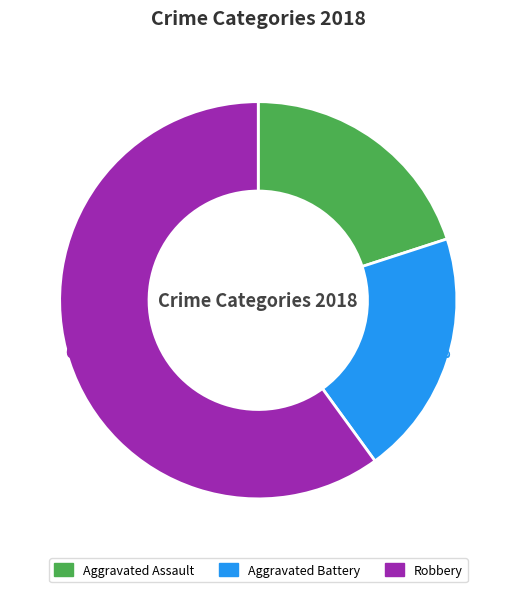

To the nearest percent, what percentage of the pie is Robbery?

60%